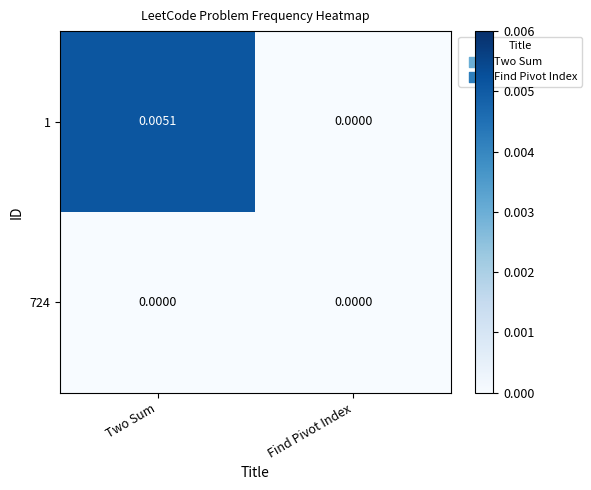

At which label does 1 reach its peak?

Two Sum